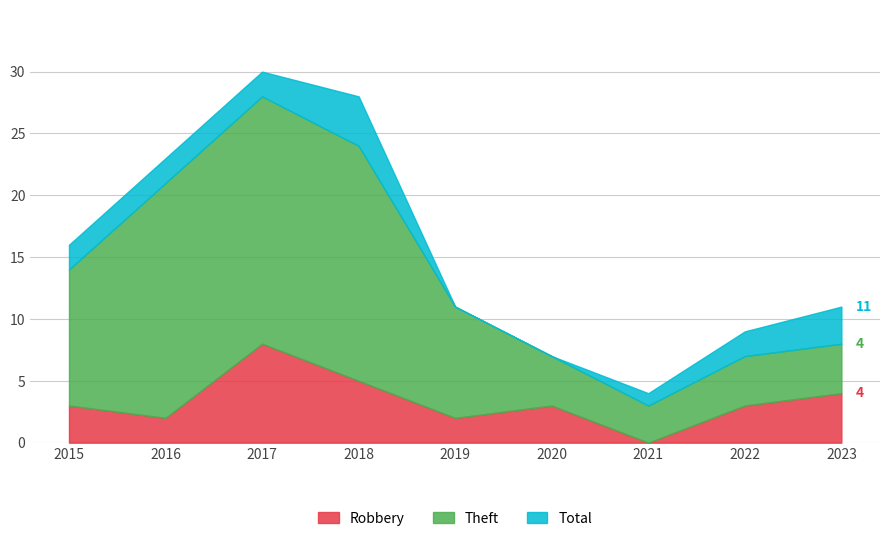

What is the sum of the Total values at 2018 and 2022?

37